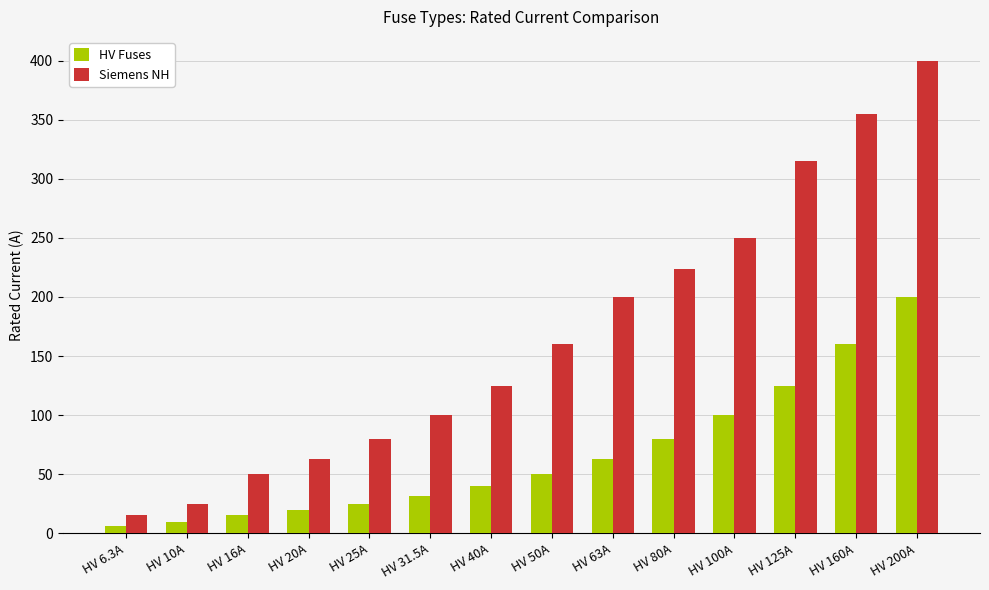

What is the smallest value displayed?

6.3